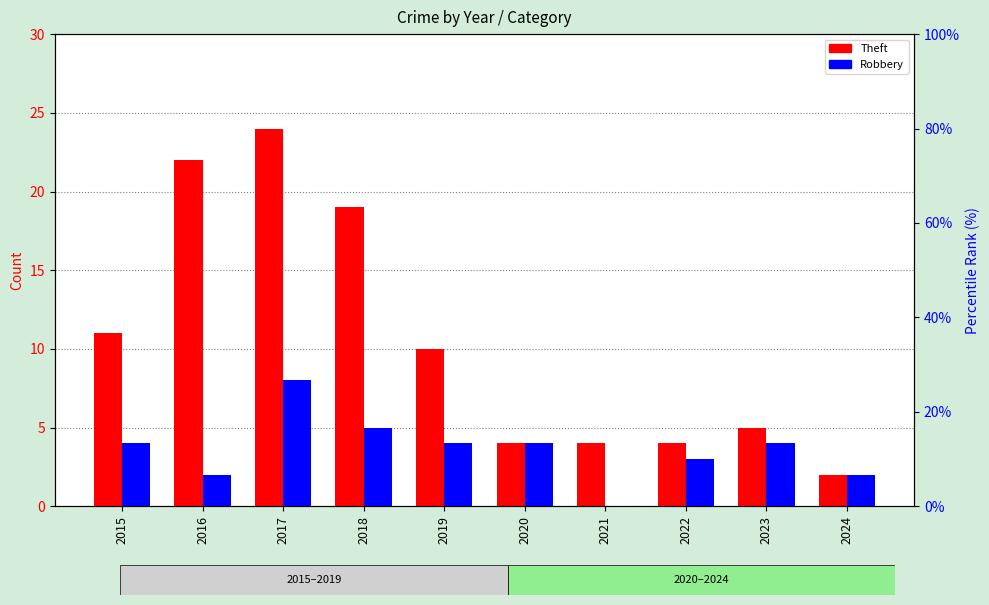

Reading right to left, list all the values displayed in this chart.

Theft (count): 2024=2	2023=5	2022=4	2021=4	2020=4	2019=10	2018=19	2017=24	2016=22	2015=11
Robbery (count): 2024=2	2023=4	2022=3	2021=0	2020=4	2019=4	2018=5	2017=8	2016=2	2015=4